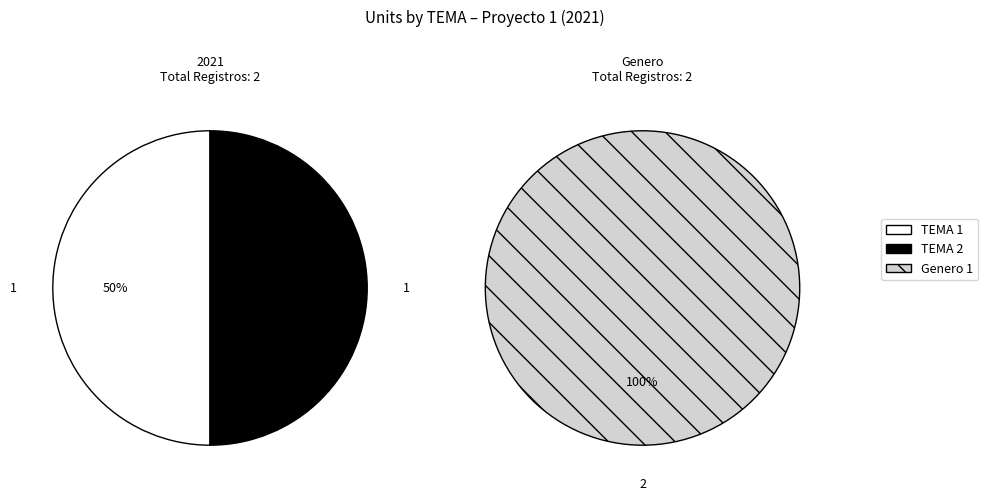

Count the number of slices in the pie.

2